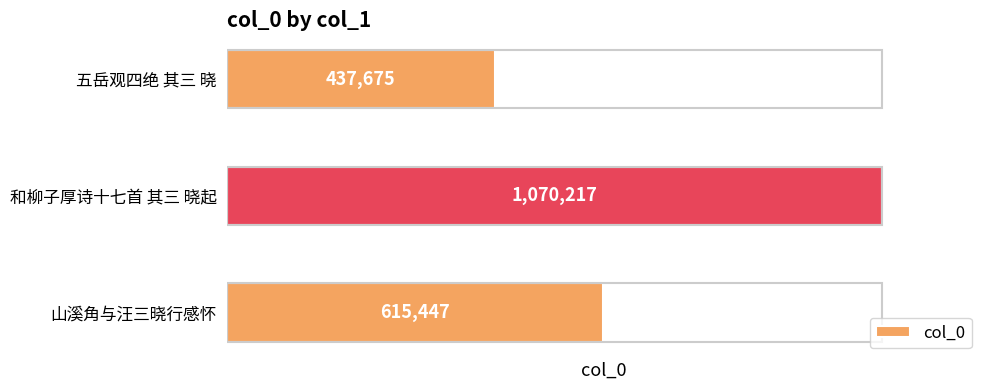

Reading bottom to top, transcribe all the data shown in this chart.

山溪角与汪三晓行感怀=615447	和柳子厚诗十七首 其三 晓起=1070217	五岳观四绝 其三 晓=437675